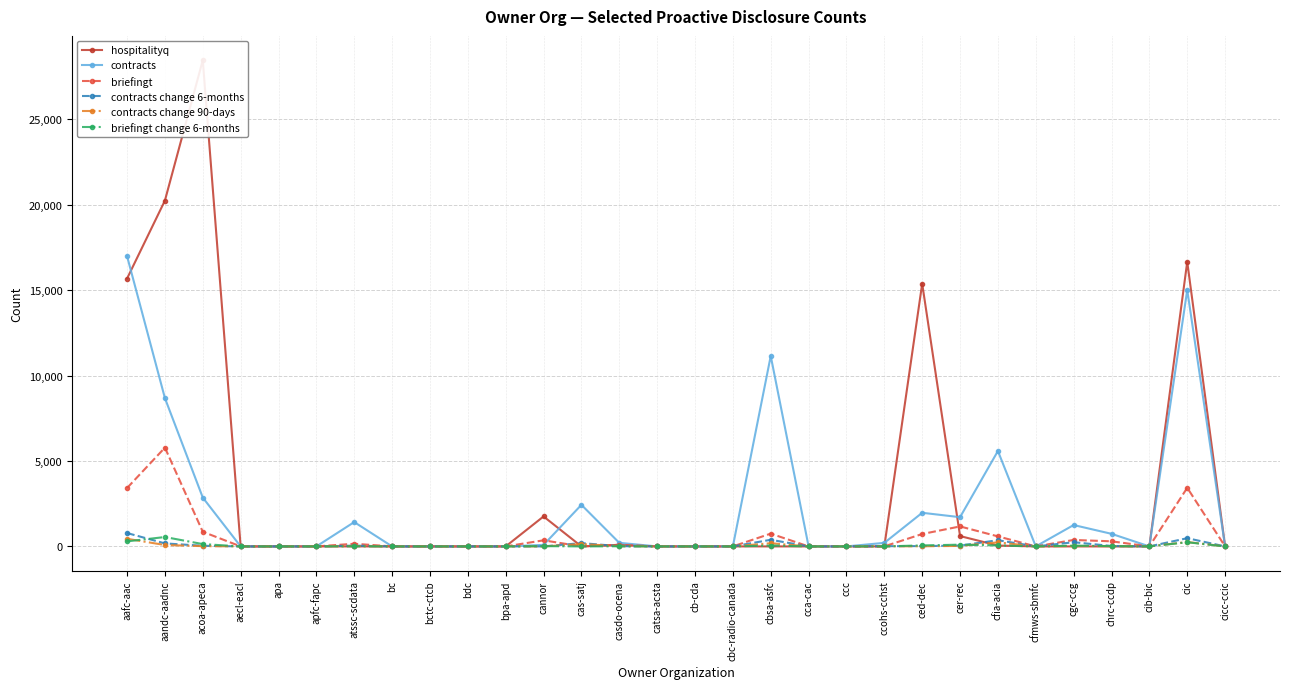

Which label corresponds to the largest value in the chart?

acoa-apeca